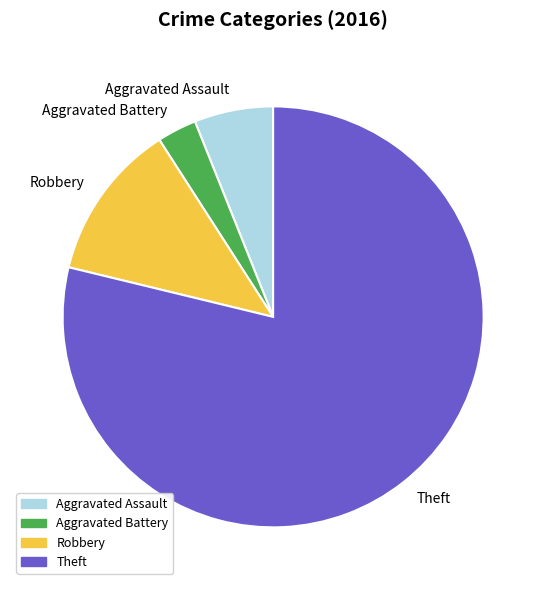

The Robbery slice represents 12% of the pie. True or false?

True